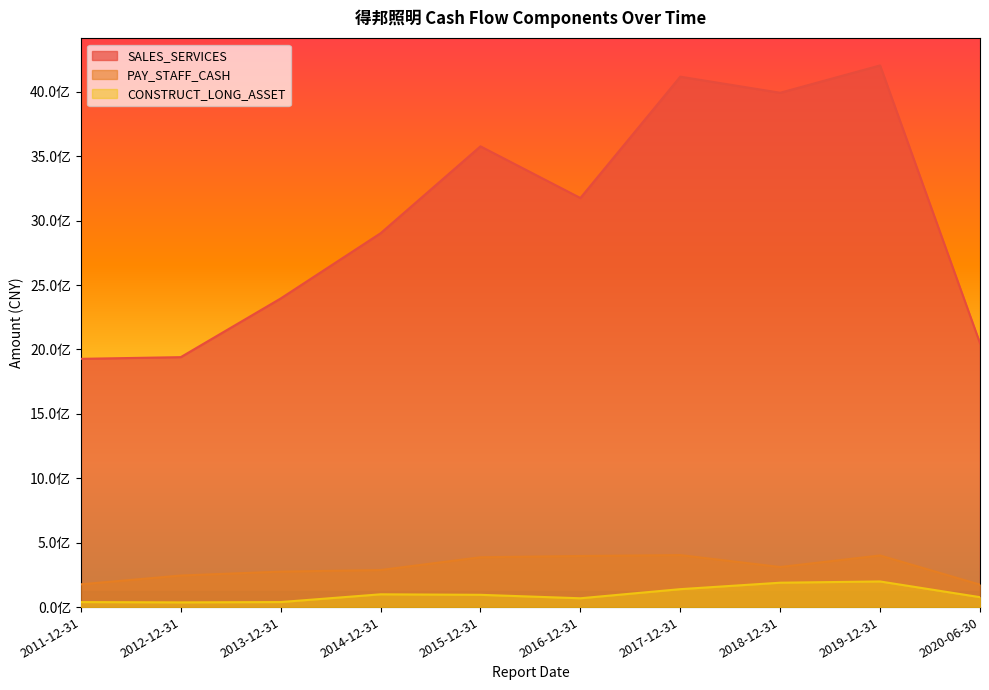

Rank the series by their maximum value, from highest to lowest.

SALES_SERVICES, PAY_STAFF_CASH, CONSTRUCT_LONG_ASSET